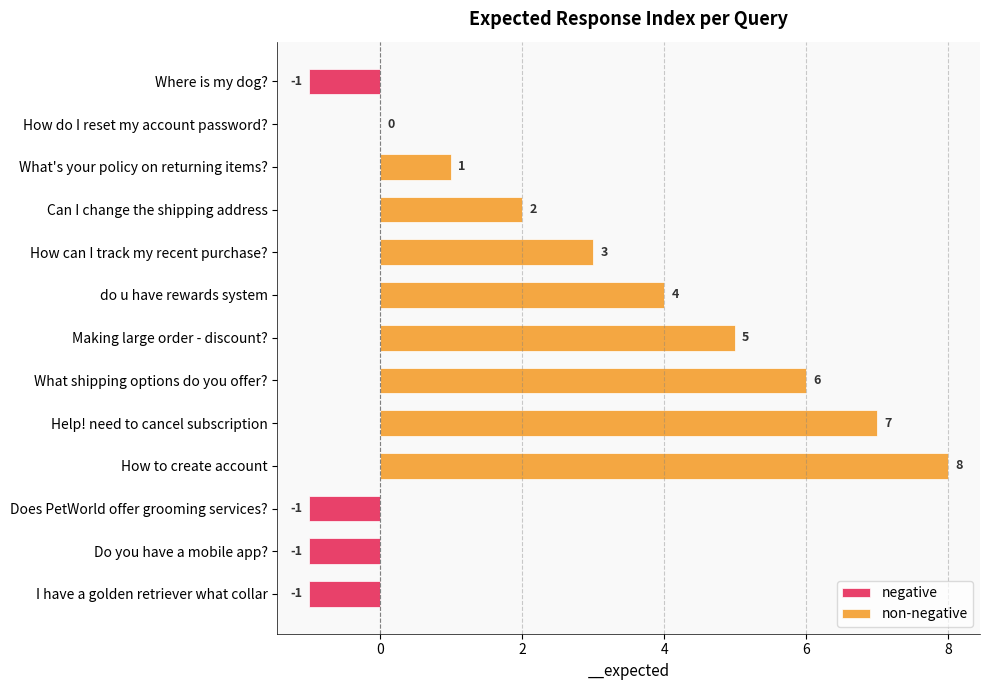

Reading left to right, extract all data points from this chart.

-1	0	1	2	3	4	5	6	7	8	-1	-1	-1